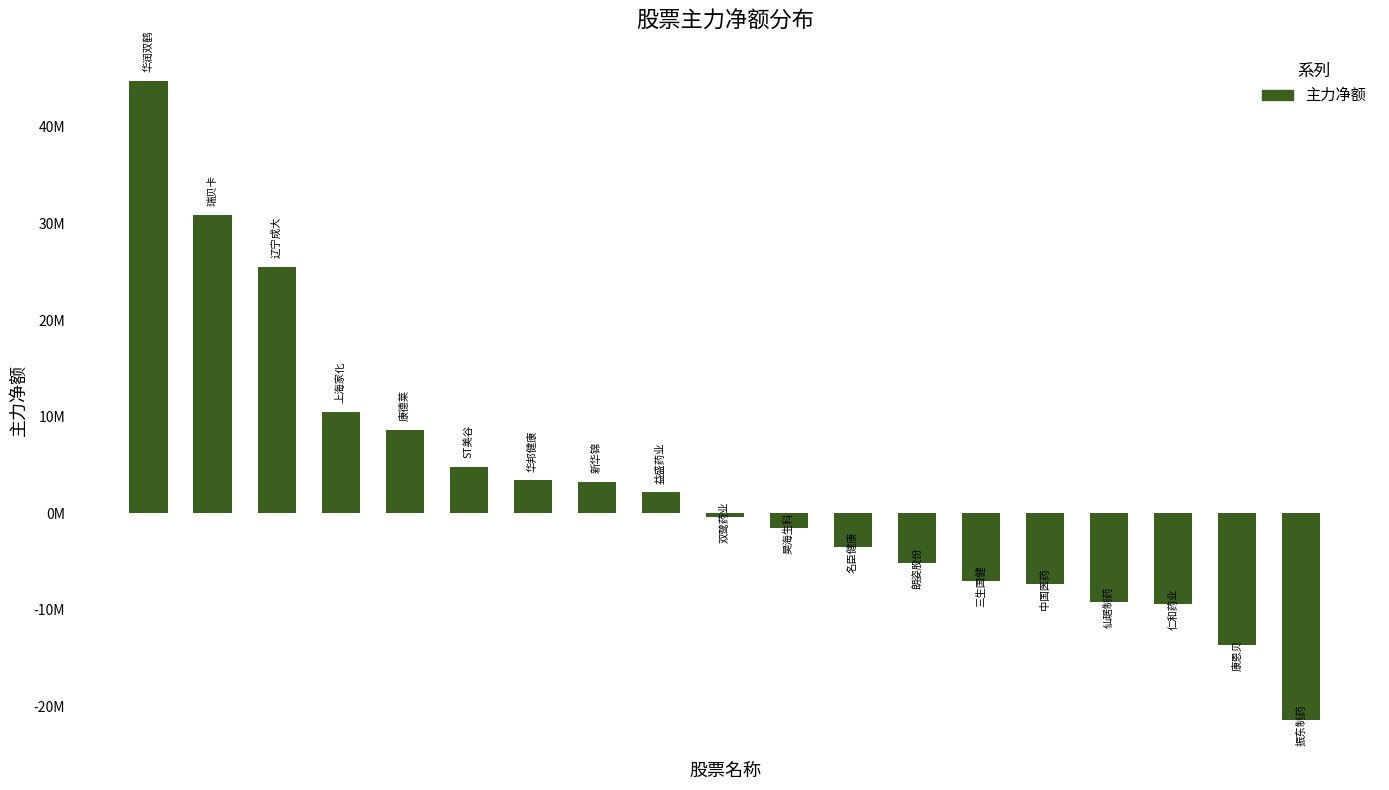

Reading right to left, extract all data points from this chart.

-21355048	-13608577	-9413380	-9145097	-7364872	-7029028	-5142980	-3512688	-1569765	-354989	2151604	3274230	3409812	4825889	8626691	10488510	25513423	30867140	44755844